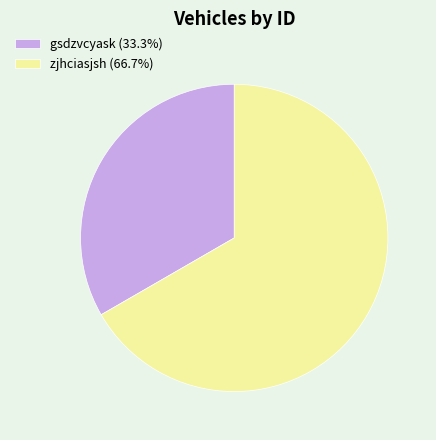

Does zjhciasjsh represent more than half of the total?

Yes